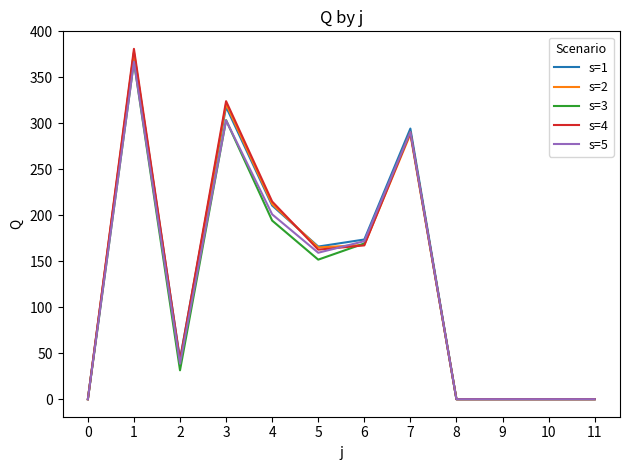

What is the spread (max minus min) of values at 6?

6.4